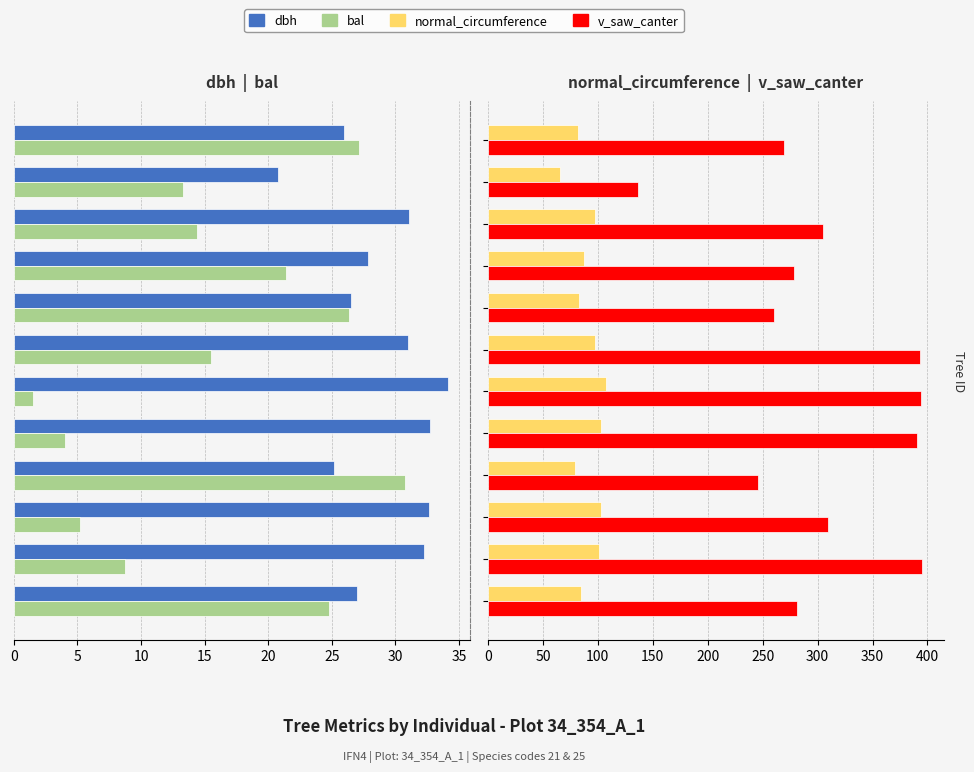

What is the sum of the v_saw_canter values at 35 and 15?

789.0